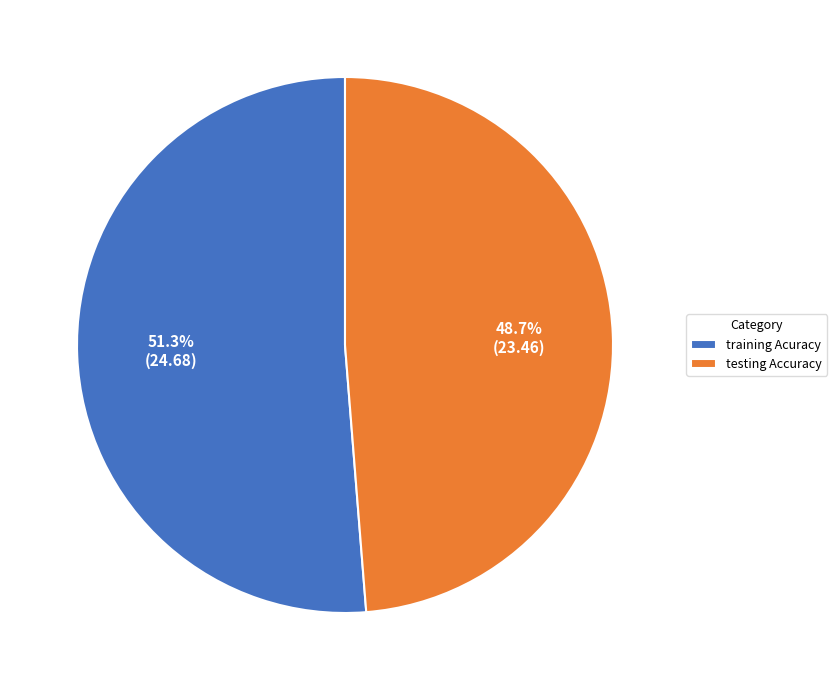

Which category accounts for the majority?

training Acuracy